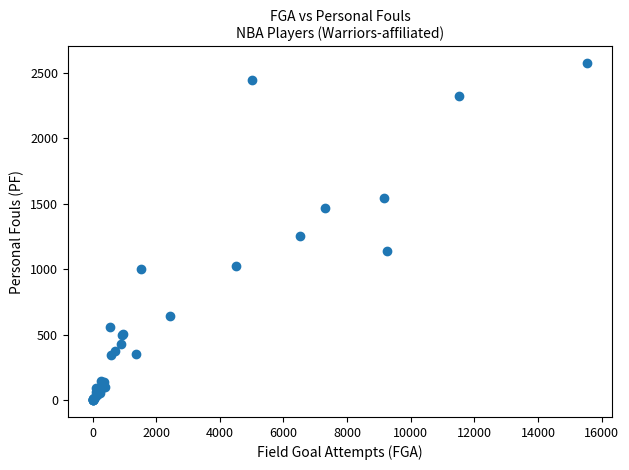

What Y value in the scatter plot is closest to 1286?

1255